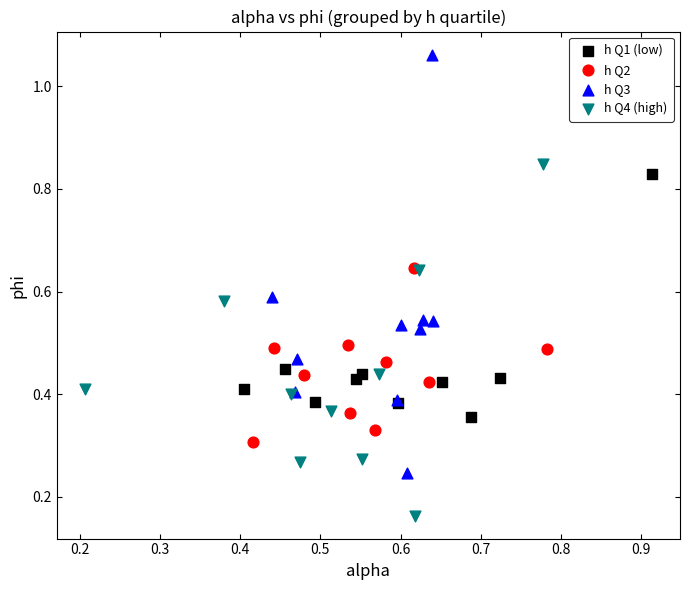

Which series has the largest Y range (max minus min)?

h Q3